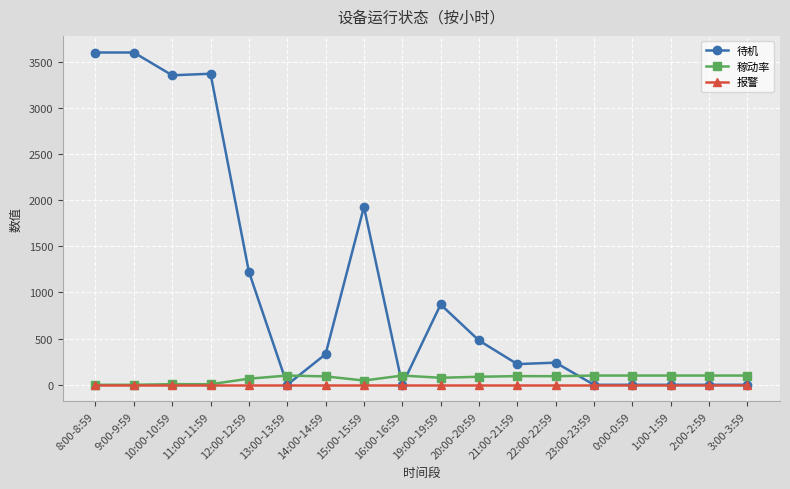

Where is 待机 nearest to the value 1800?

15:00-15:59